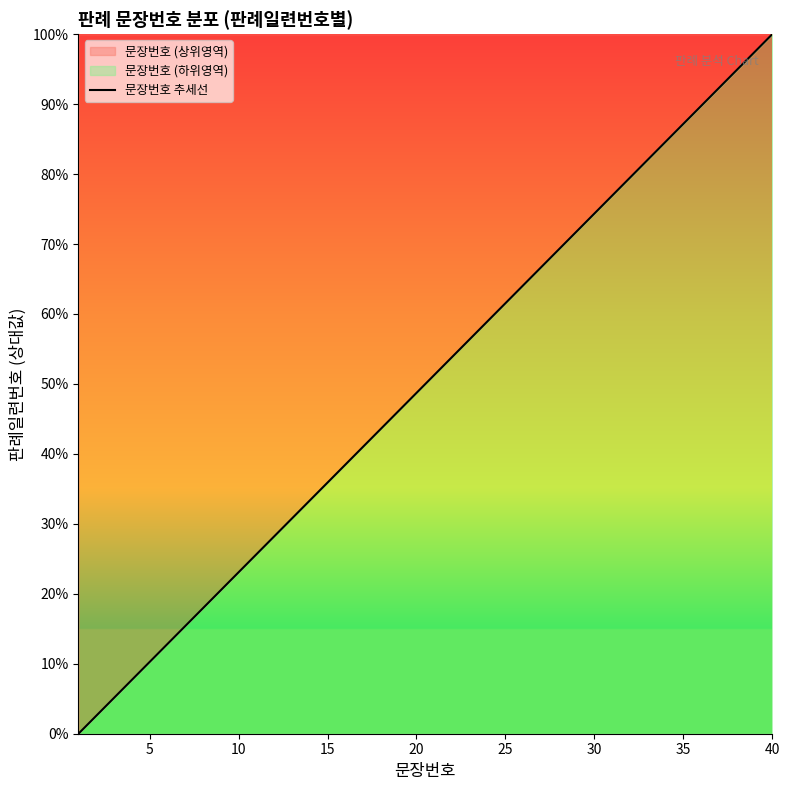

Does the chart have visible grid lines?

No